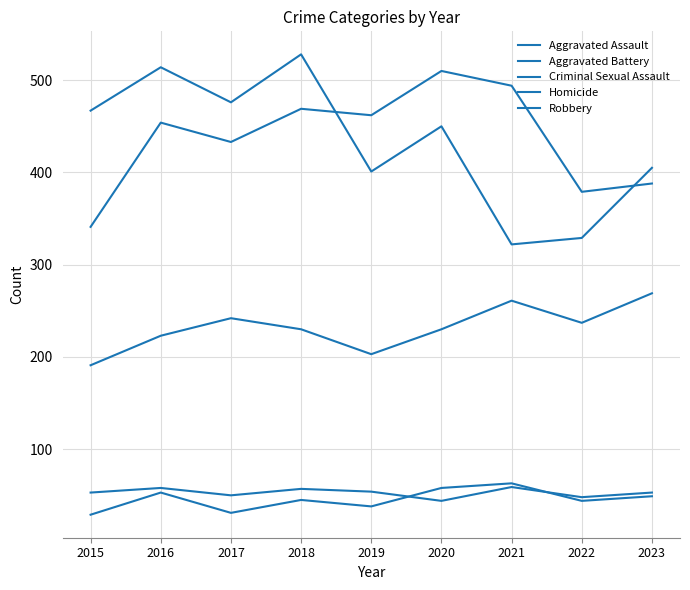

Rank the series by their maximum value, from highest to lowest.

Robbery, Aggravated Battery, Aggravated Assault, Homicide, Criminal Sexual Assault